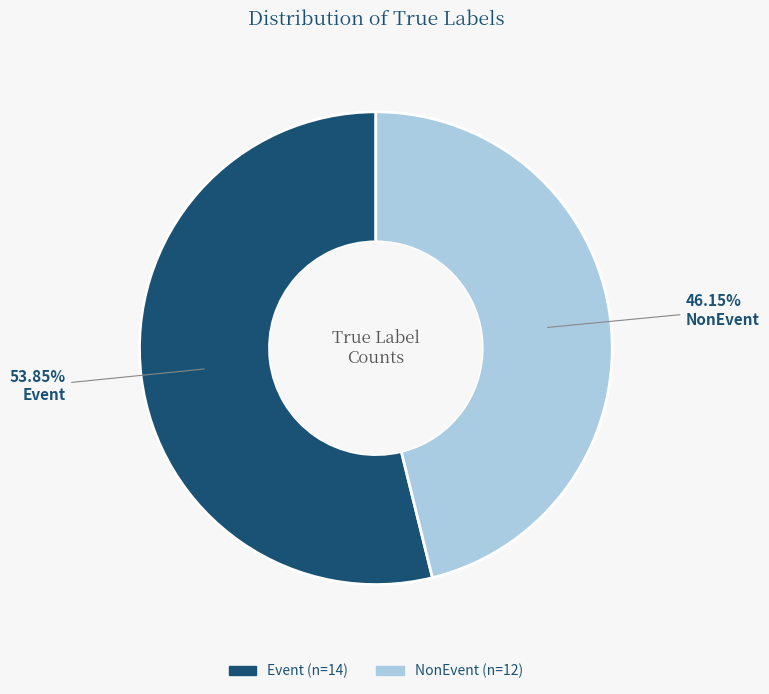

How many slices are in this pie chart?

2